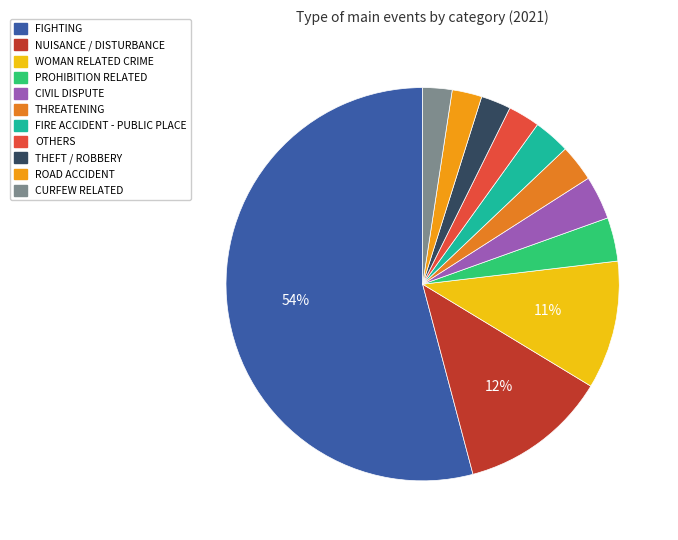

Which slice is the largest?

FIGHTING